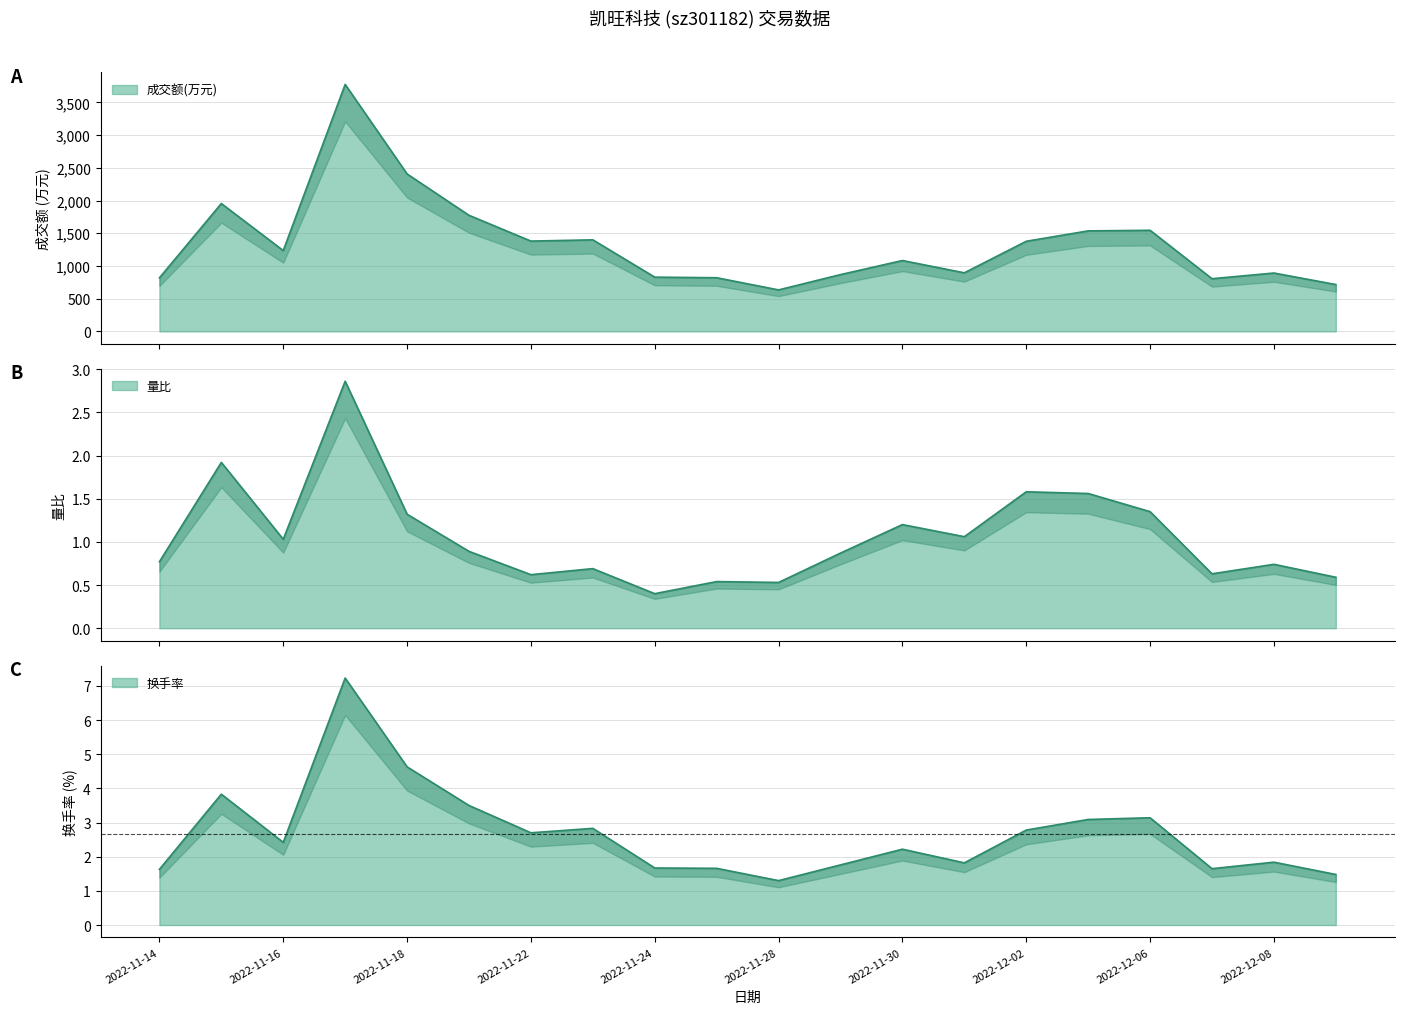

Reading left to right, extract all data points from this chart.

成交额(万元): 818.0	1954.0	1235.0	3774.0	2406.0	1774.0	1380.0	1399.0	829.0	820.0	634.0	868.0	1083.0	895.0	1377.0	1536.0	1545.0	805.0	892.0	716.0
量比: 0.8	1.9	1.0	2.9	1.3	0.9	0.6	0.7	0.4	0.5	0.5	0.9	1.2	1.1	1.6	1.6	1.4	0.6	0.7	0.6
换手率: 1.6	3.8	2.4	7.2	4.6	3.5	2.7	2.8	1.7	1.7	1.3	1.8	2.2	1.8	2.8	3.1	3.1	1.6	1.8	1.5